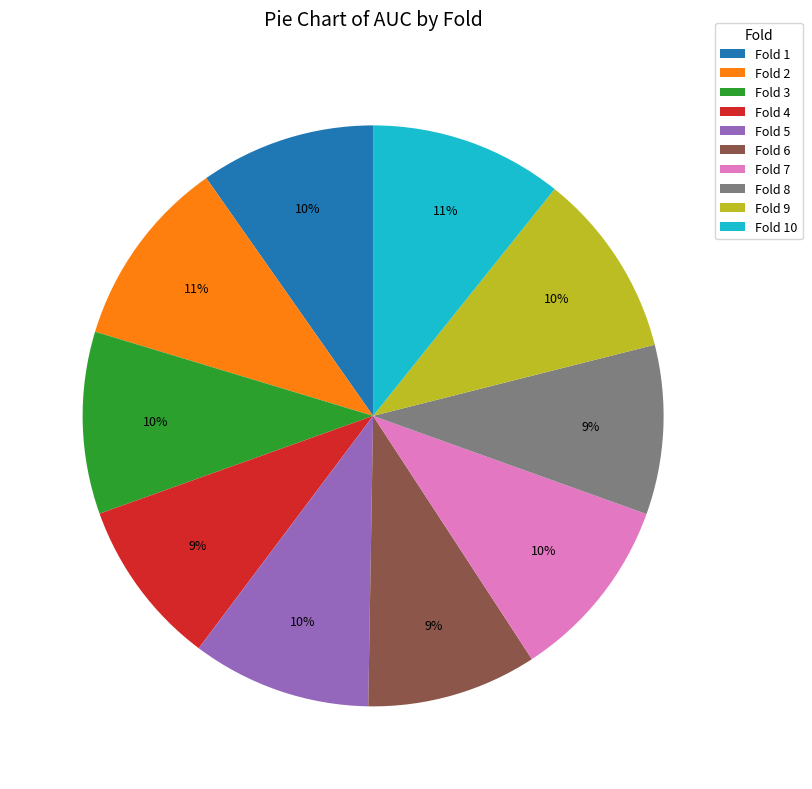

To the nearest percent, what portion does Fold 2 represent?

11%